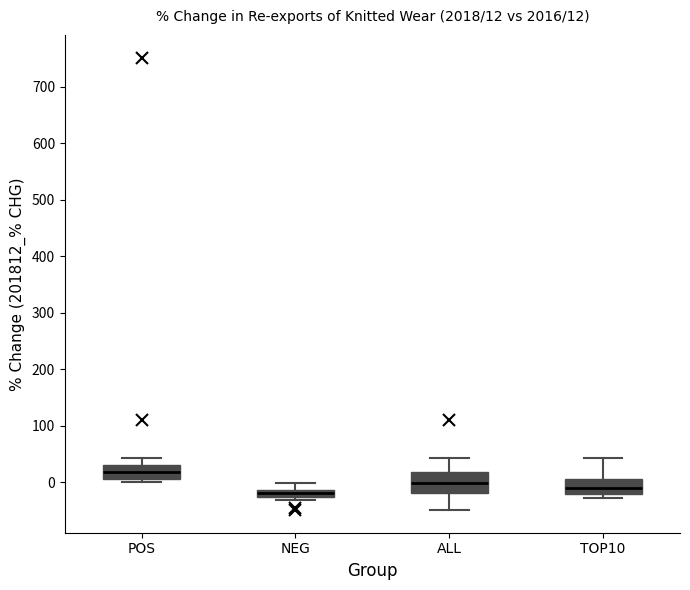

Which box has the highest median line?

POS